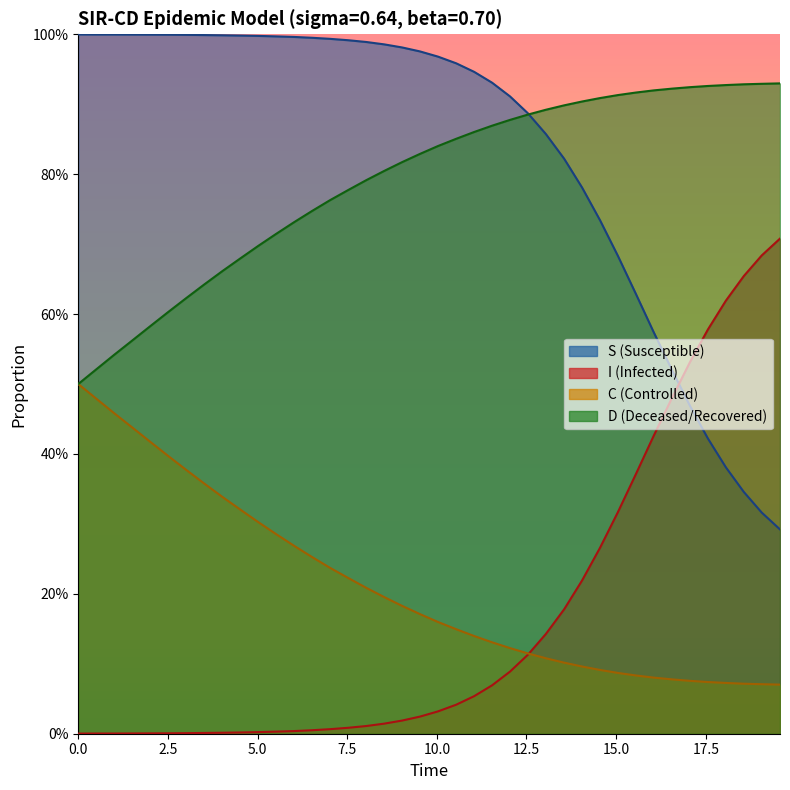

What is the difference between the maximum and minimum values in the D series?

0.4